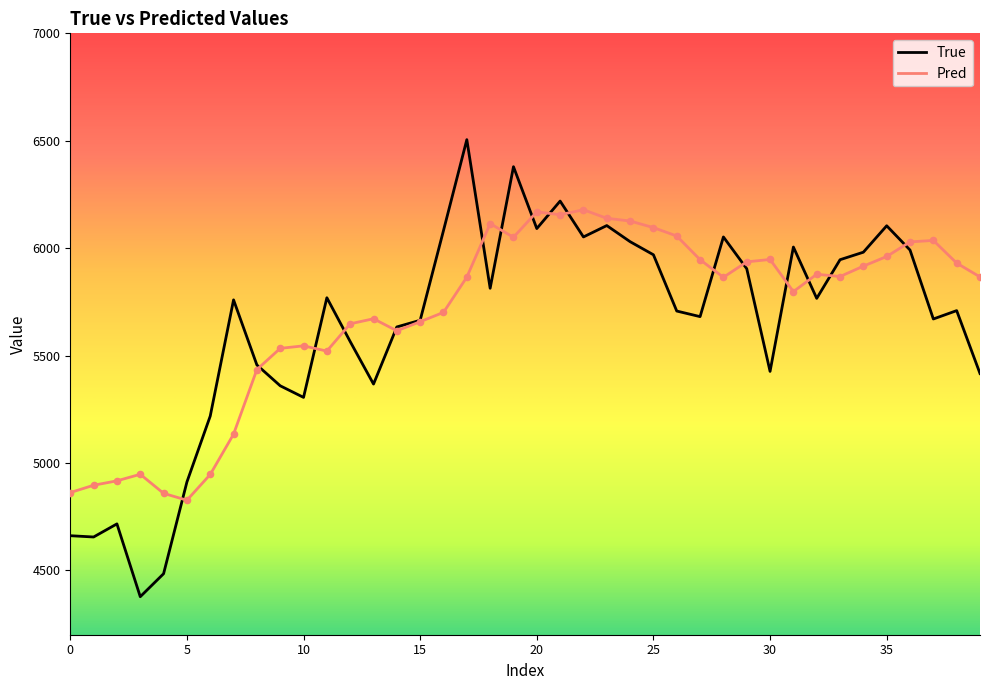

What is the lowest value of the True series?

4377.0